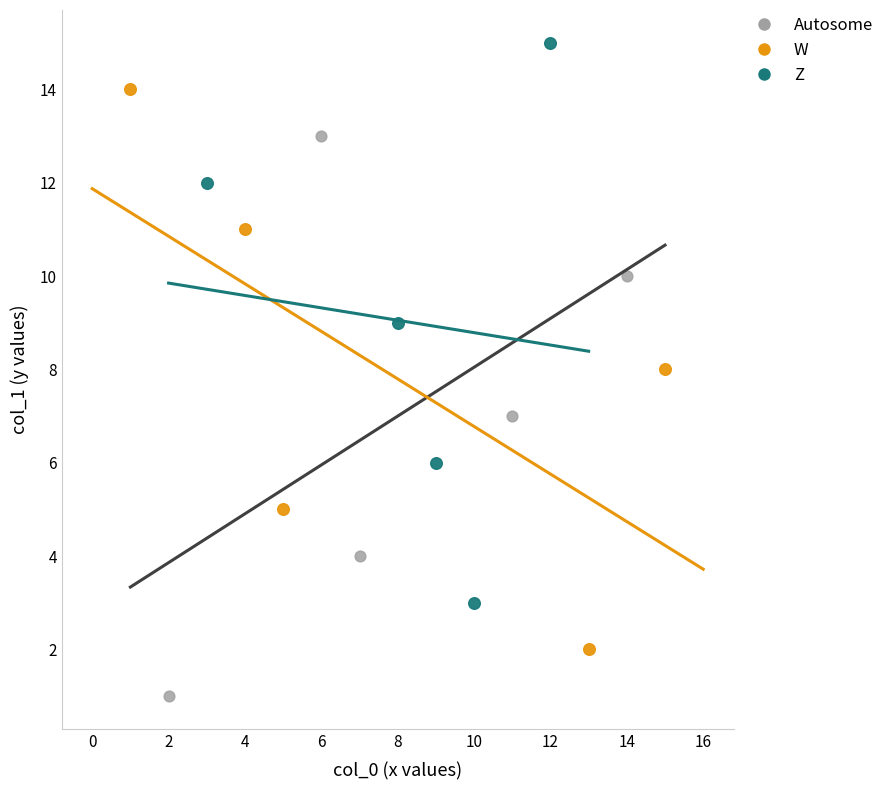

Which series reaches the maximum Y coordinate?

Z